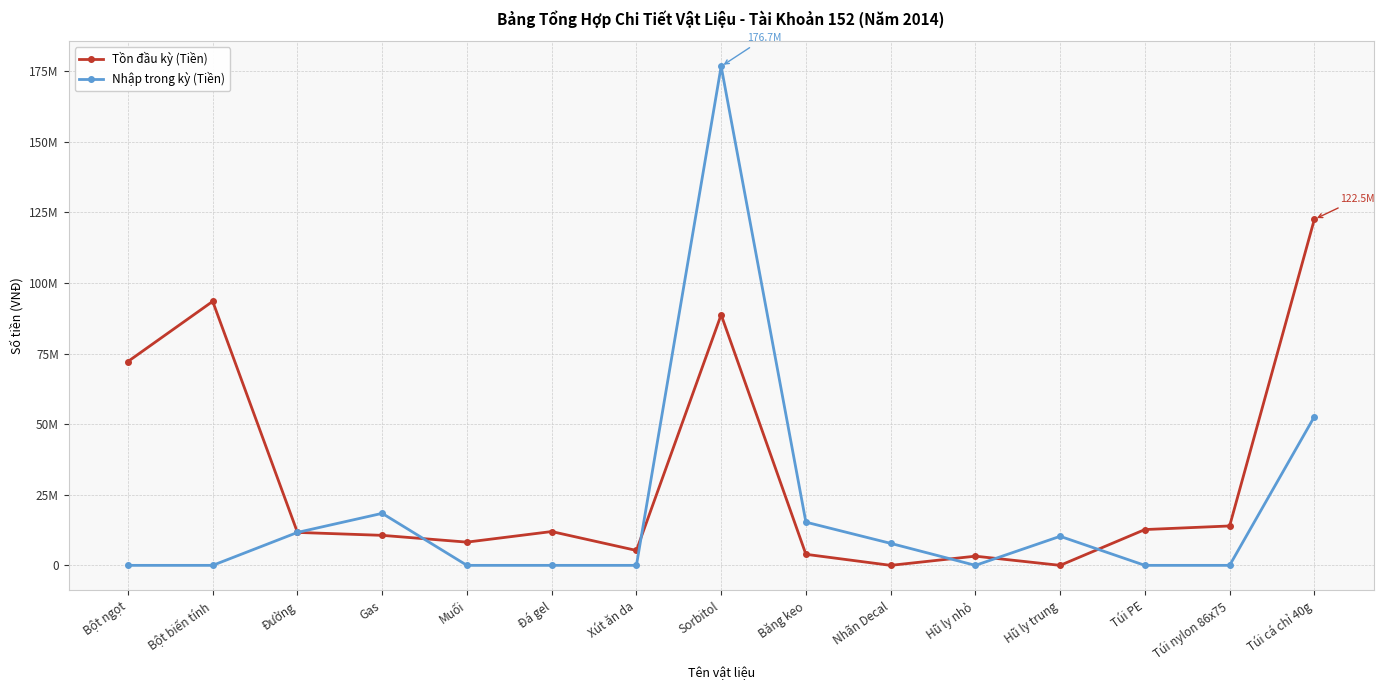

What is the difference between the Tồn đầu kỳ (Tiền) values at Hũ ly trung and Bột biến tính?

93482400